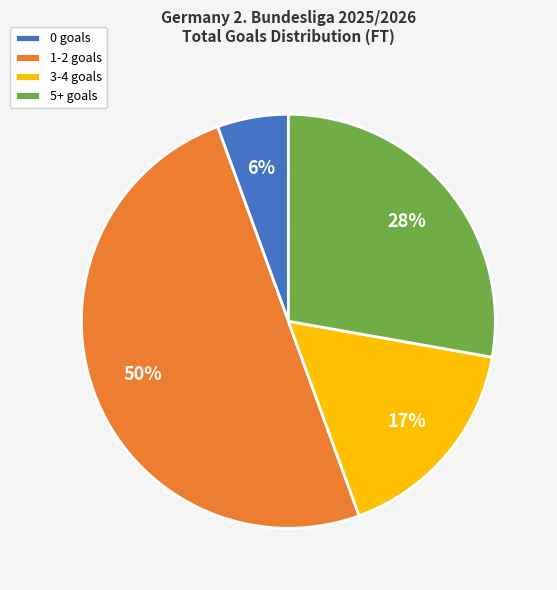

The 0 goals slice represents 6% of the pie. True or false?

True